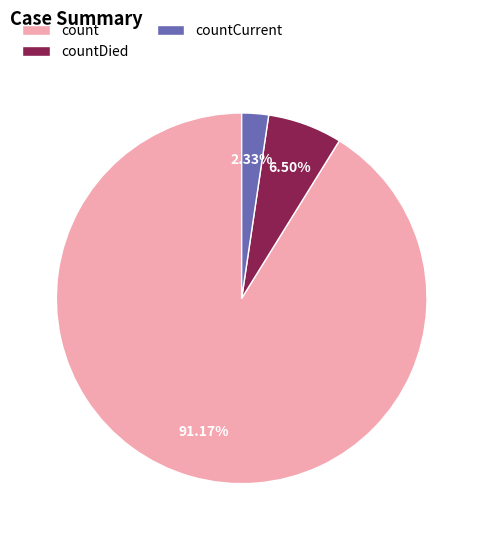

Combined, do countDied and countCurrent account for over 50%?

No